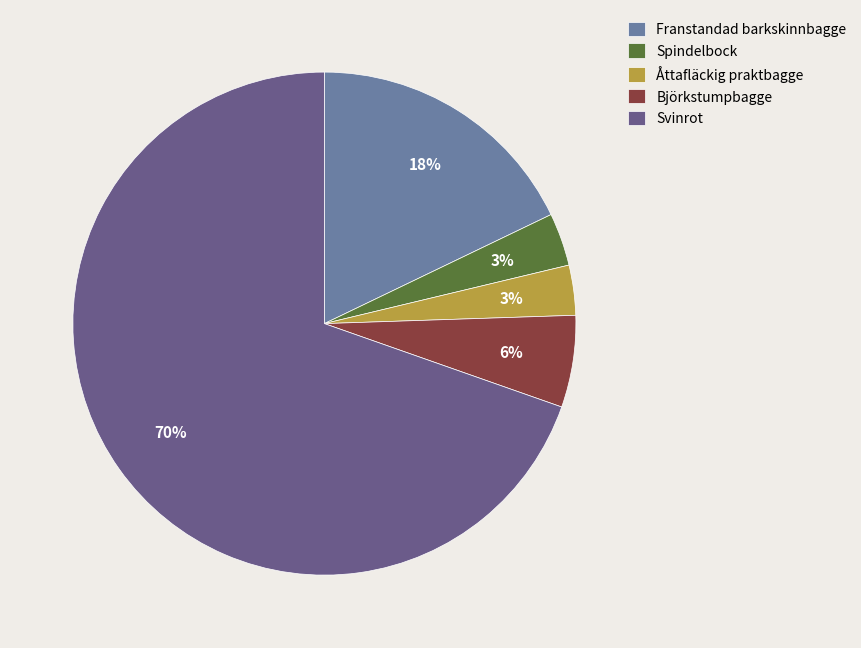

Is there a majority slice in this chart?

Yes